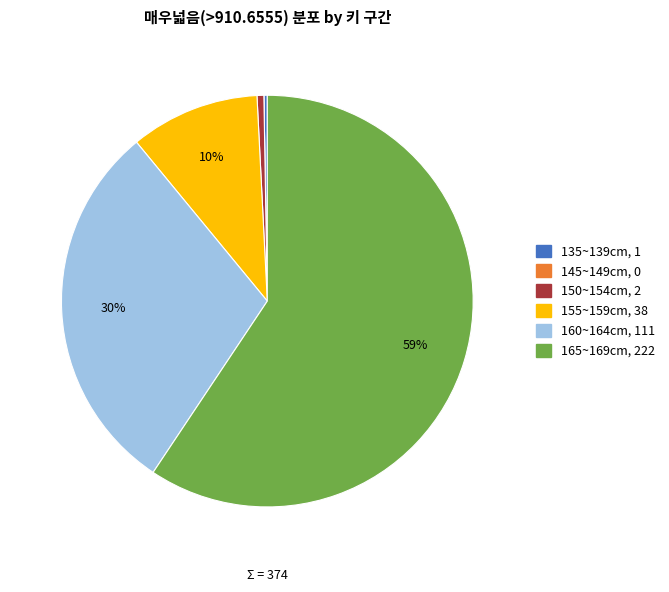

Is it true that 165~169cm is 59% of the pie?

True